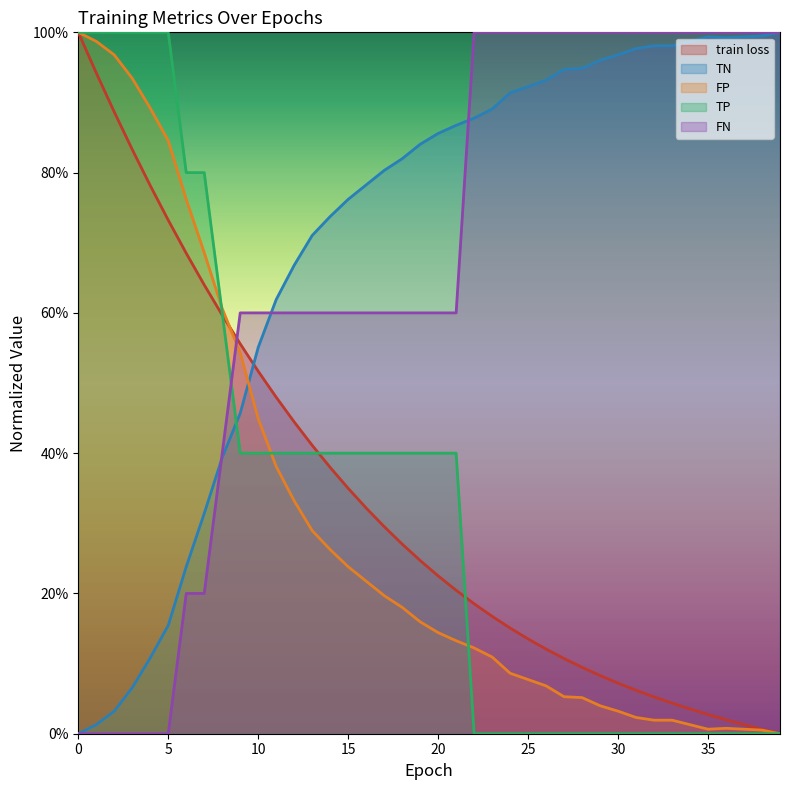

At how many categories does at least one series exceed 0?

40